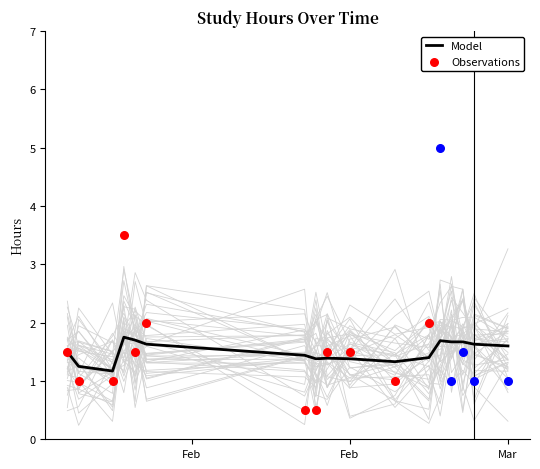

The value of Model at Feb is 1.4. True or false?

True